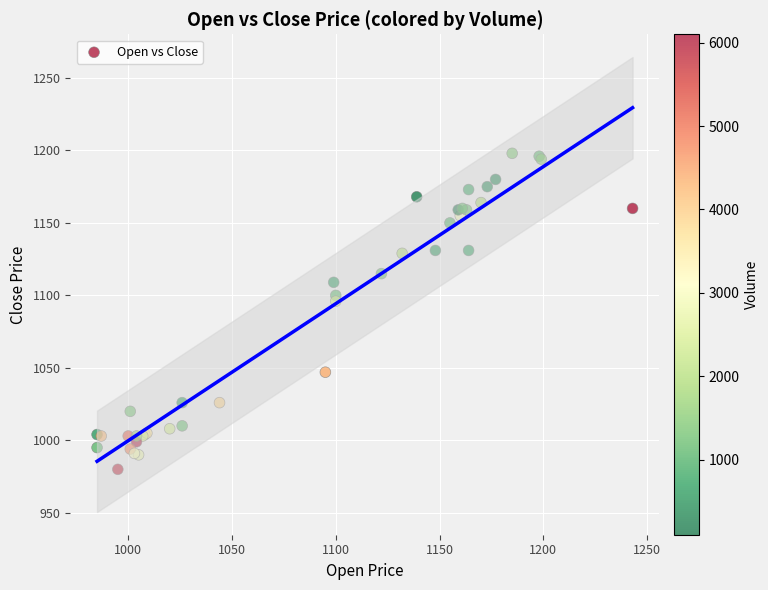

What Y value in the scatter plot is closest to 1089?

1096